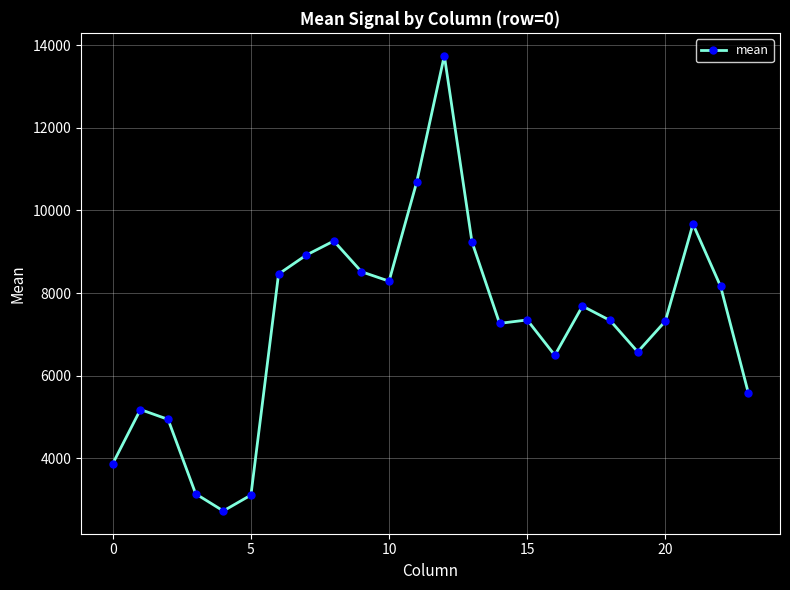

What is the sum of all values?

173505.4